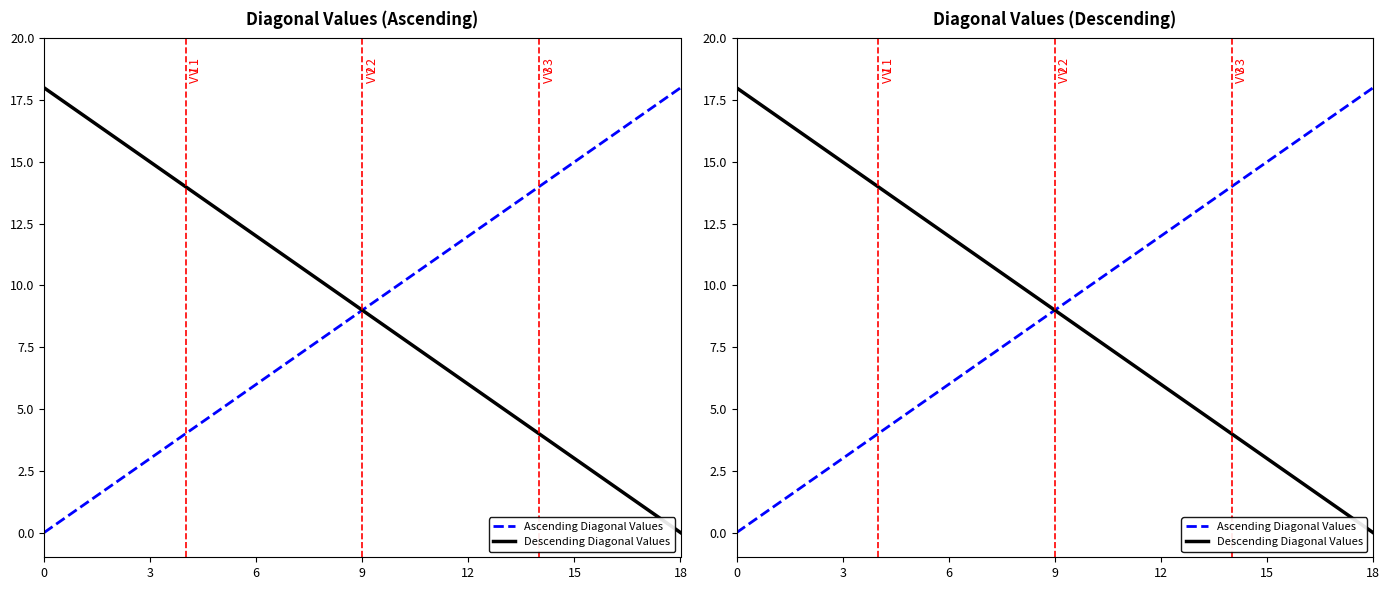

How many values in the Ascending Diagonal Values series exceed 9?

9